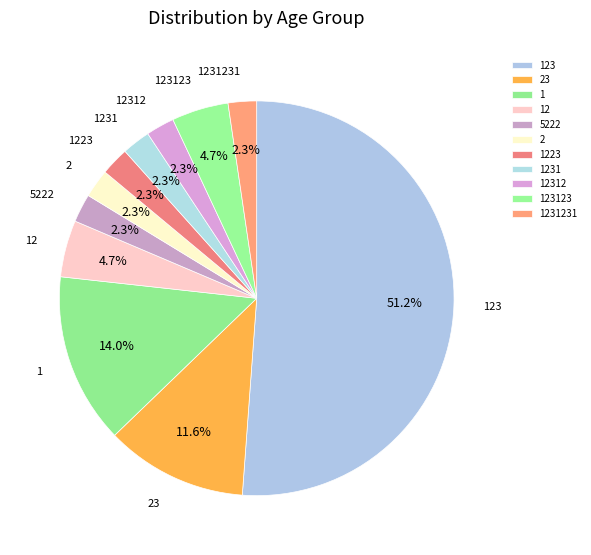

Does 123 account for over 50% of the chart?

Yes